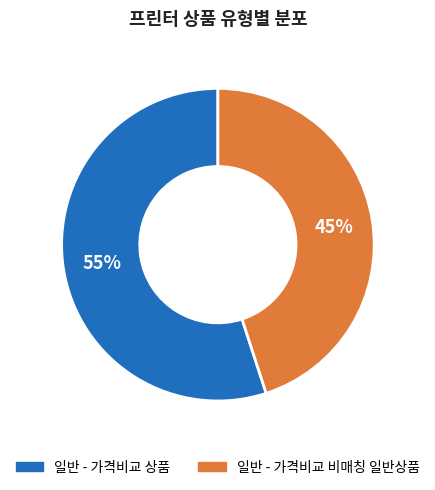

What percentage is the 일반 - 가격비교 상품 slice, to the nearest percent?

55%